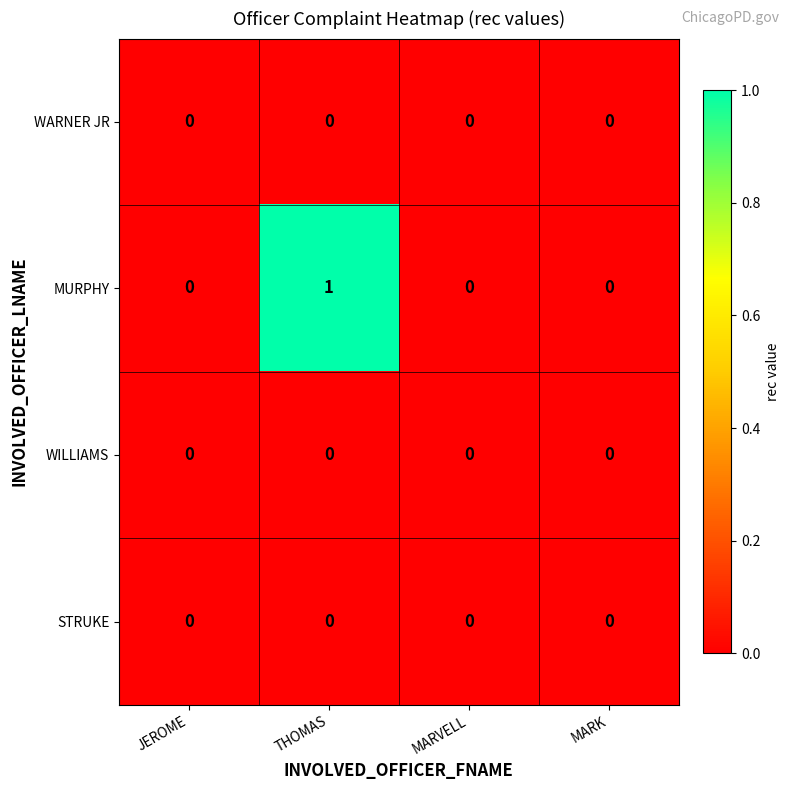

Which series has the largest total across all categories?

MURPHY